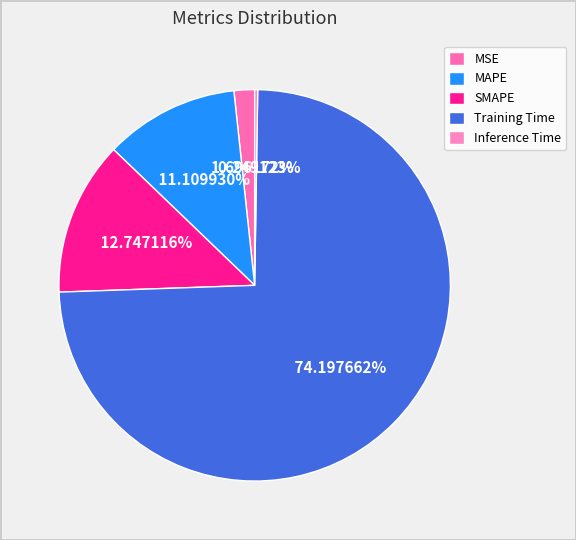

How many slices are in this pie chart?

5